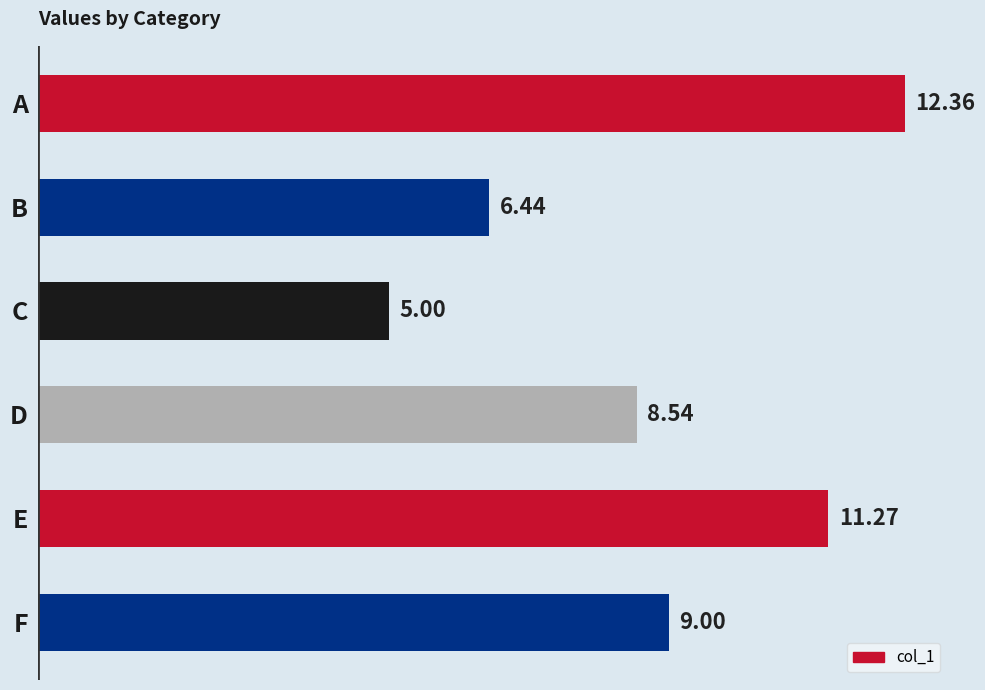

Rank the categories by value from lowest to highest.

C, B, D, F, E, A